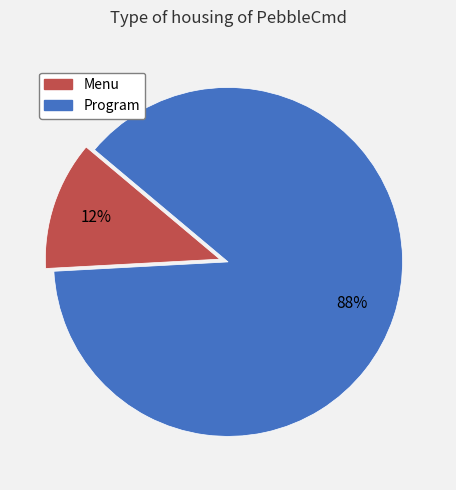

Between Menu and Program, which is larger?

Program